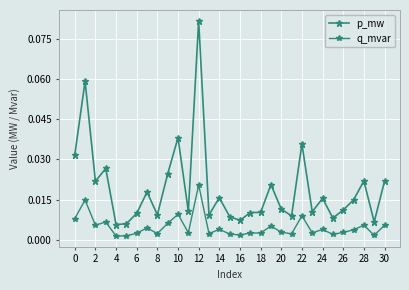

Count the number of data series in this chart.

2